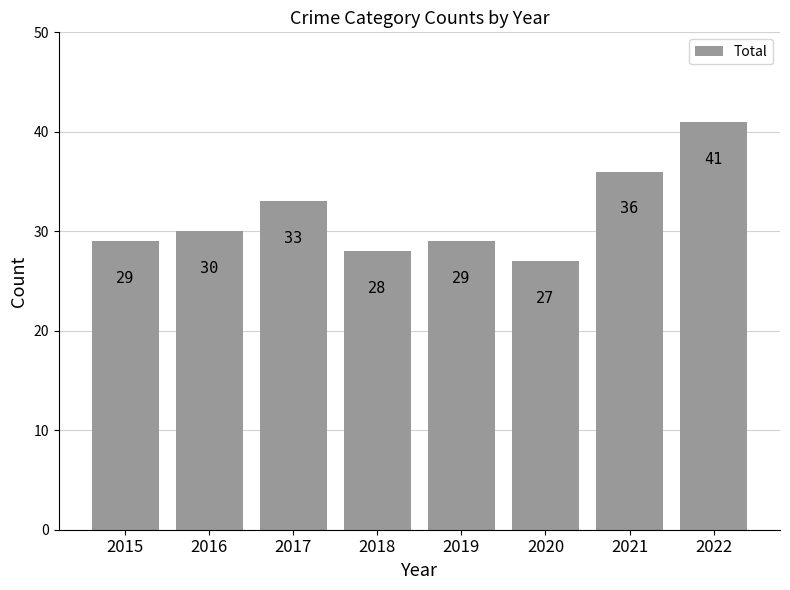

What is the approximate value at 2019, to the nearest 10?

30